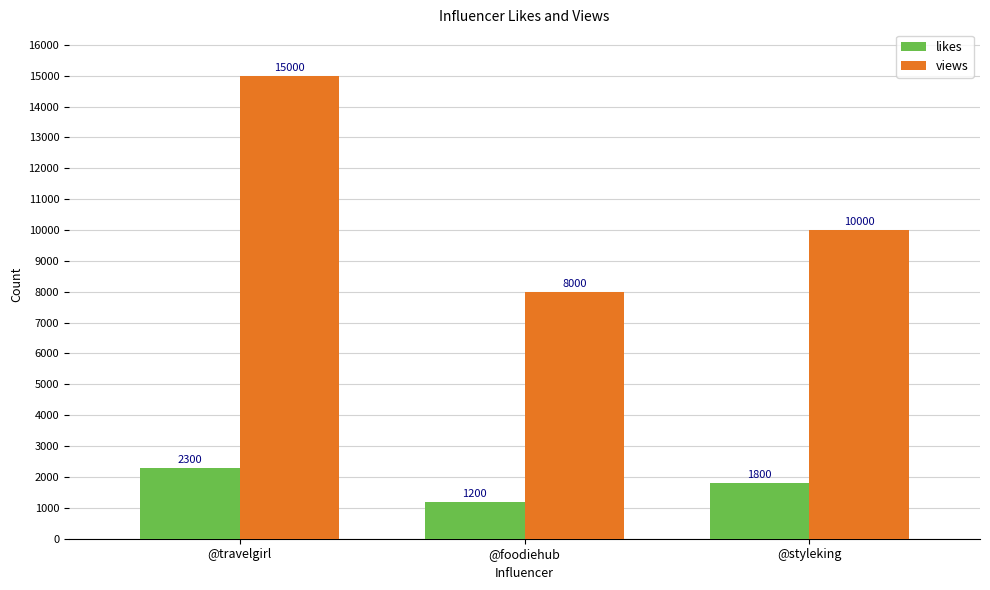

What is the value of the likes bar at the 1st from the left?

2300